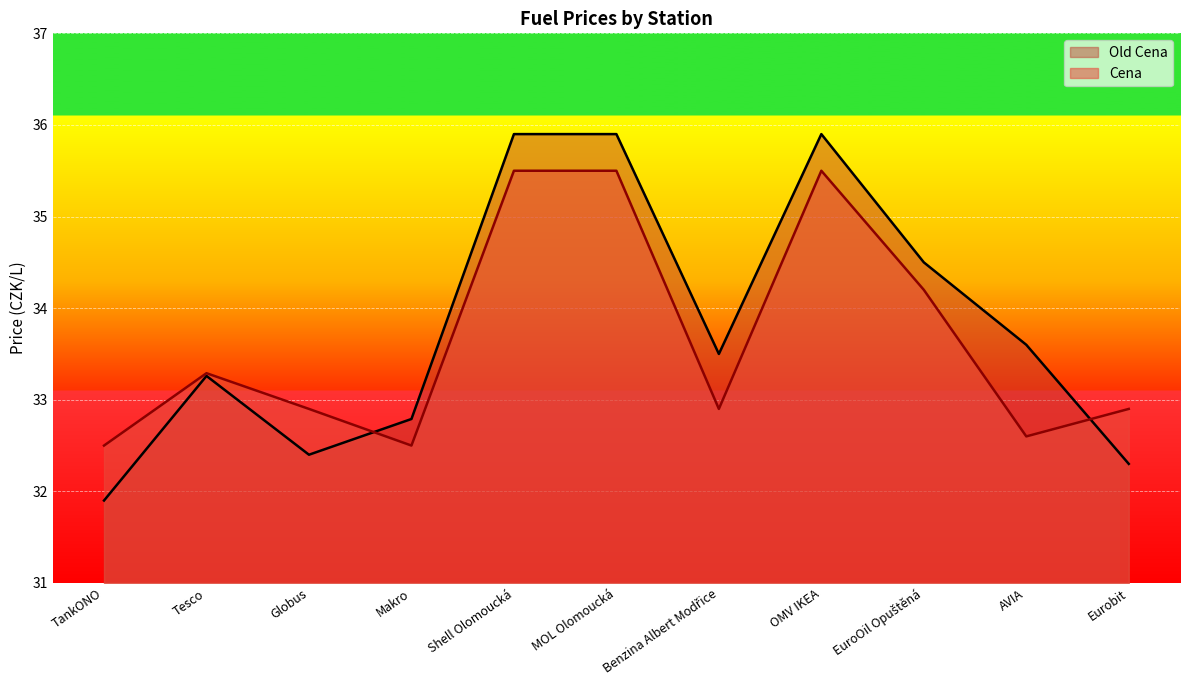

Where do Cena and Old Cena first cross each other?

Globus and Makro